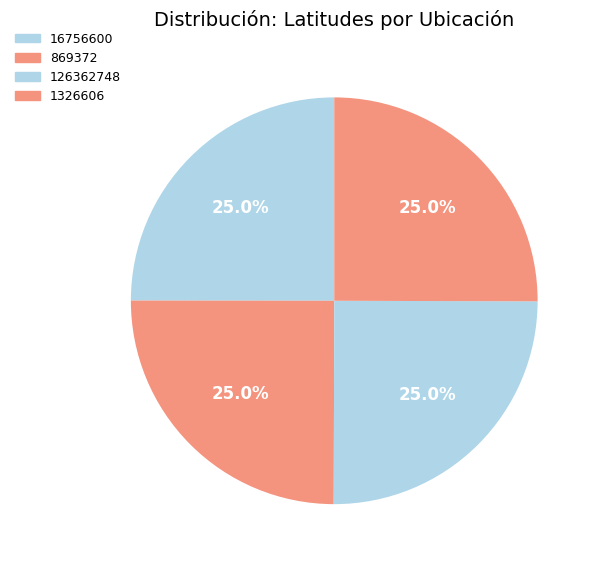

Rank the categories by value from highest to lowest.

1326606, 126362748, 16756600, 869372